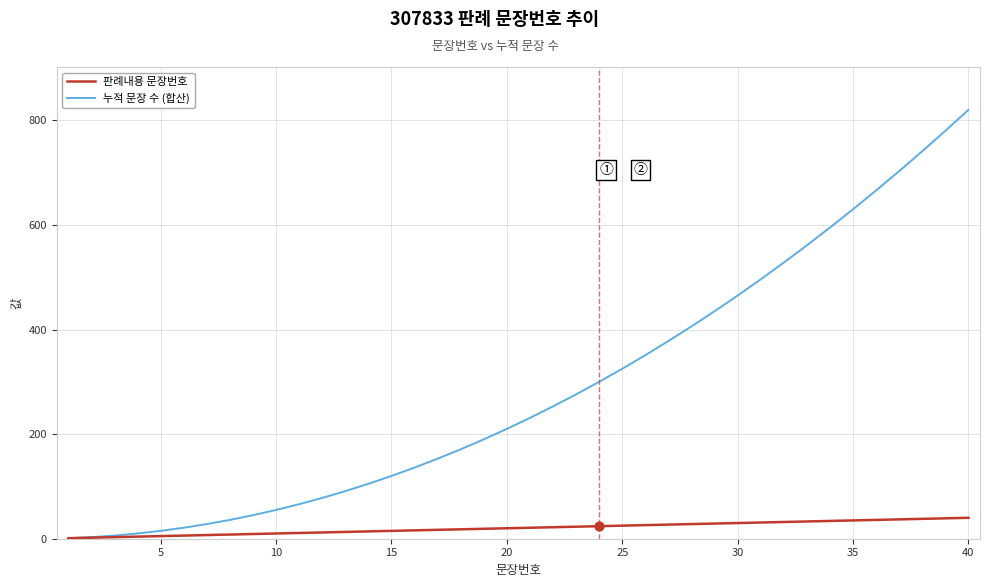

List the series in order of their peak value, lowest first.

판례내용 문장번호, 누적 문장 수 (합산)